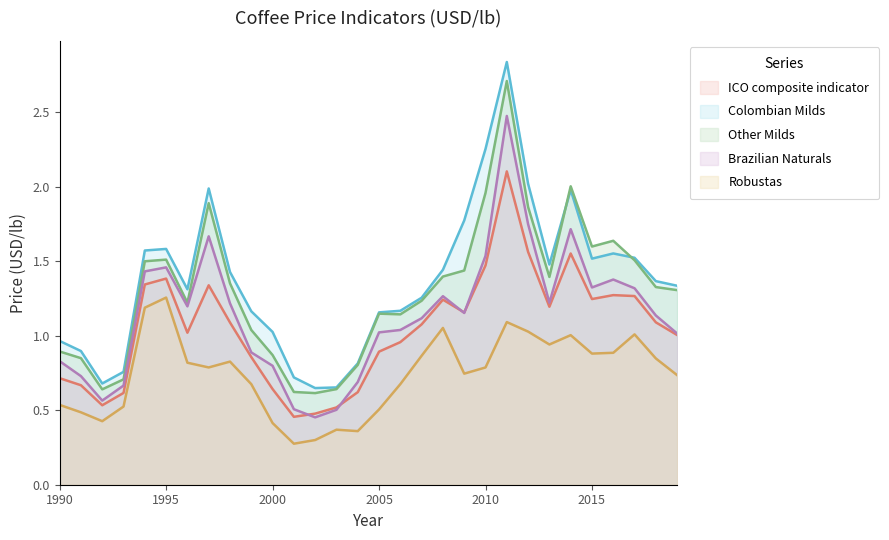

What is the total value across all series at 2011?

11.2